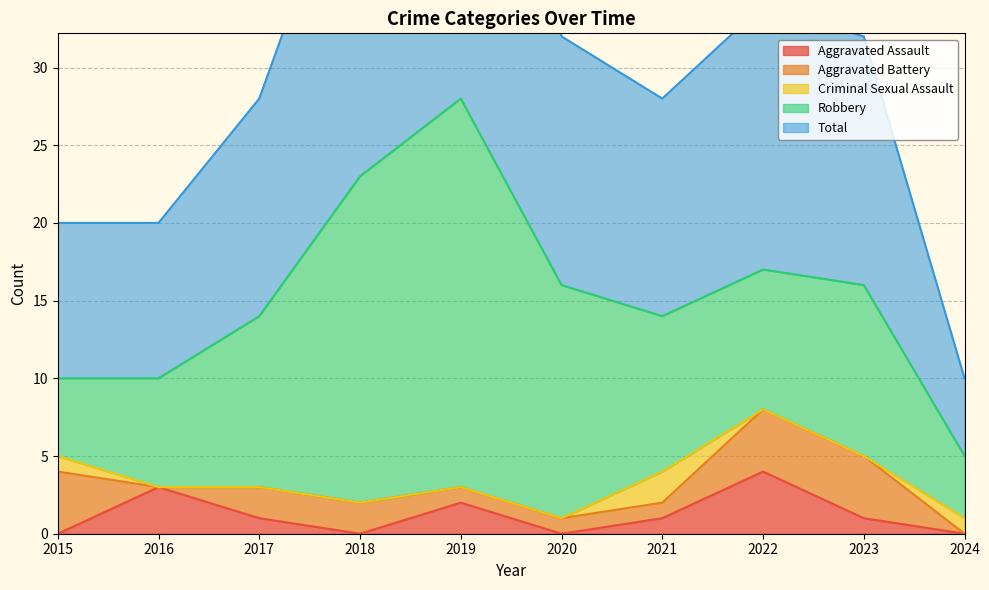

What are all the series names shown in the legend?

Aggravated Assault, Aggravated Battery, Criminal Sexual Assault, Robbery, Total